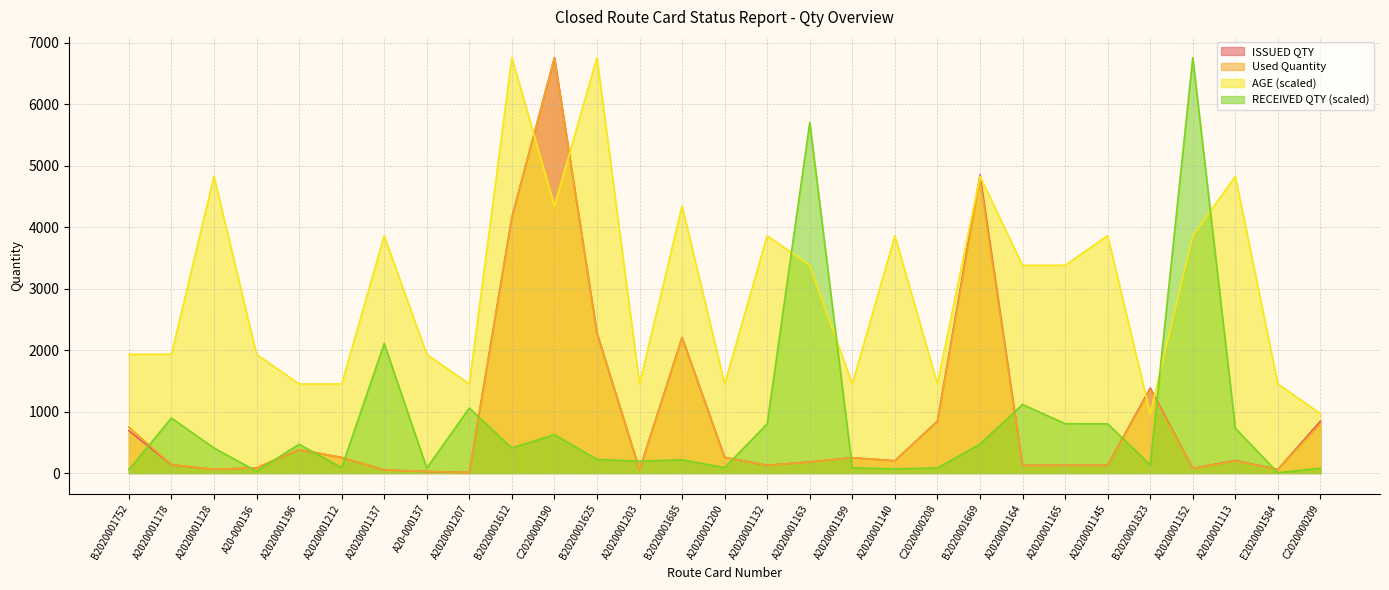

What are all the series names shown in the legend?

ISSUED QTY, Used Quantity, AGE (scaled), RECEIVED QTY (scaled)